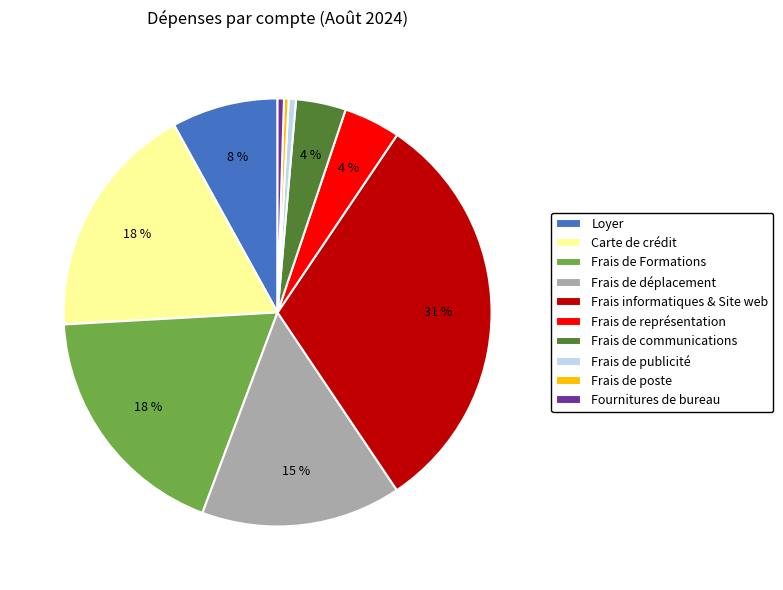

Is it true that Frais de représentation is 4% of the pie?

True